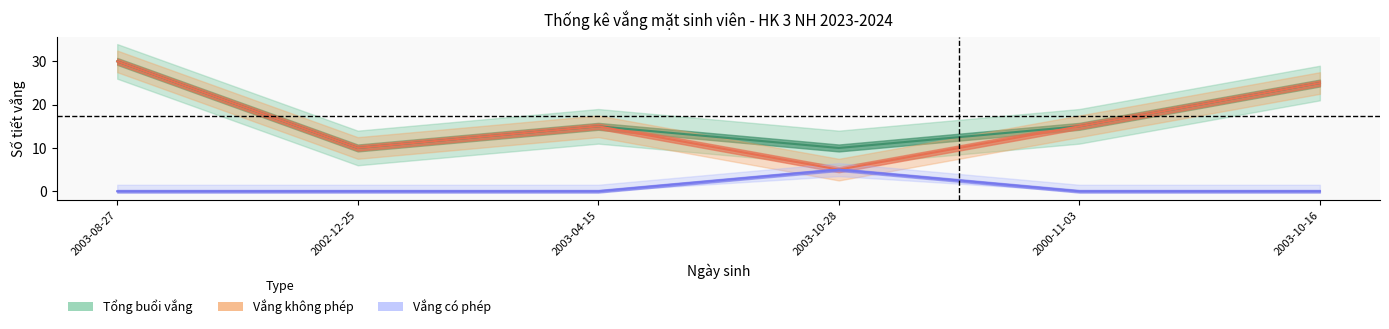

What are all the series names shown in the legend?

Tổng buổi vắng, Vắng không phép, Vắng có phép